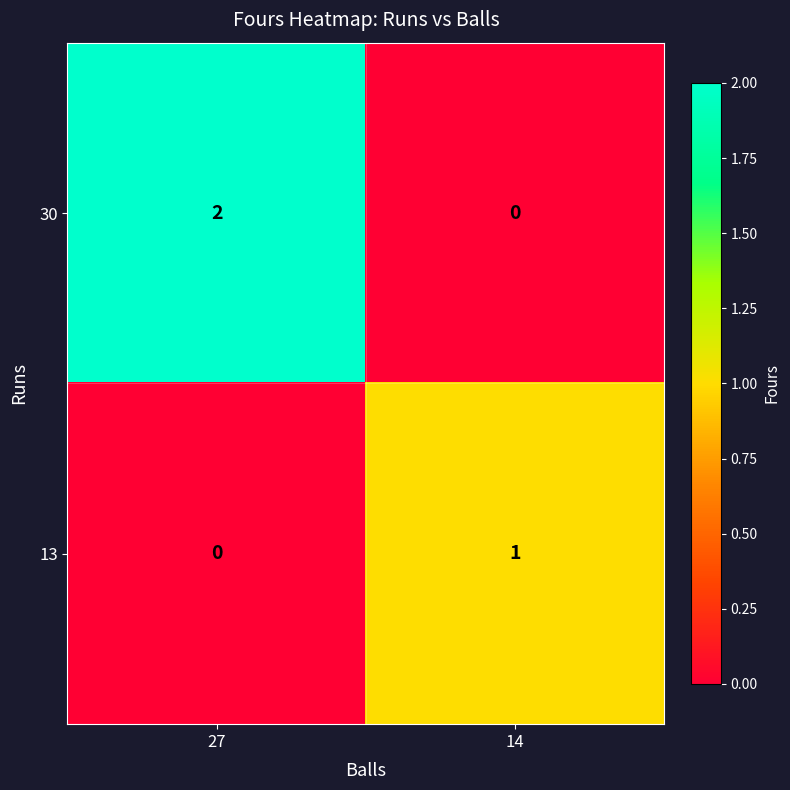

At which category is the sum across all series the highest?

27